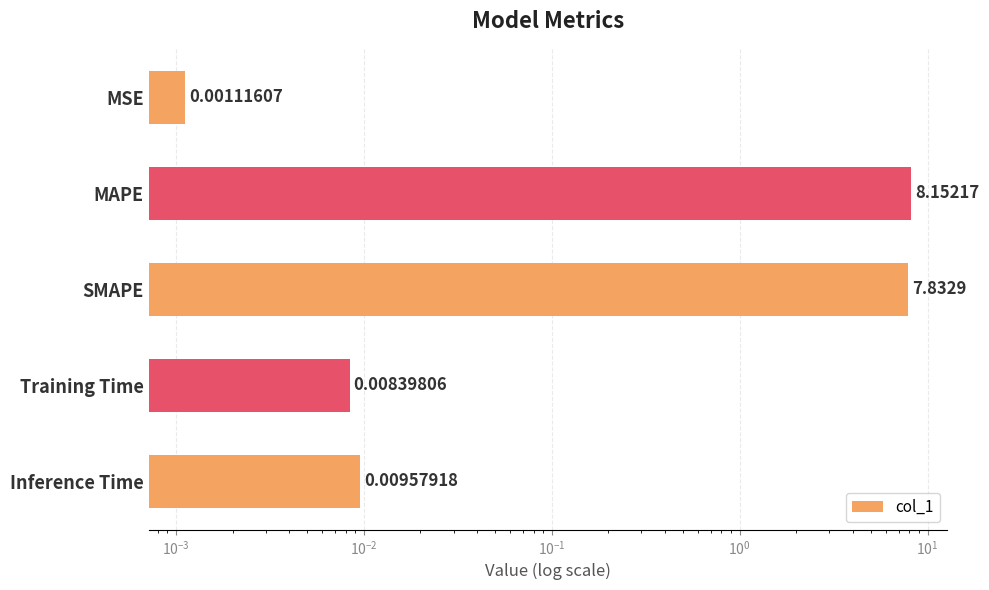

Count the number of data series in this chart.

1